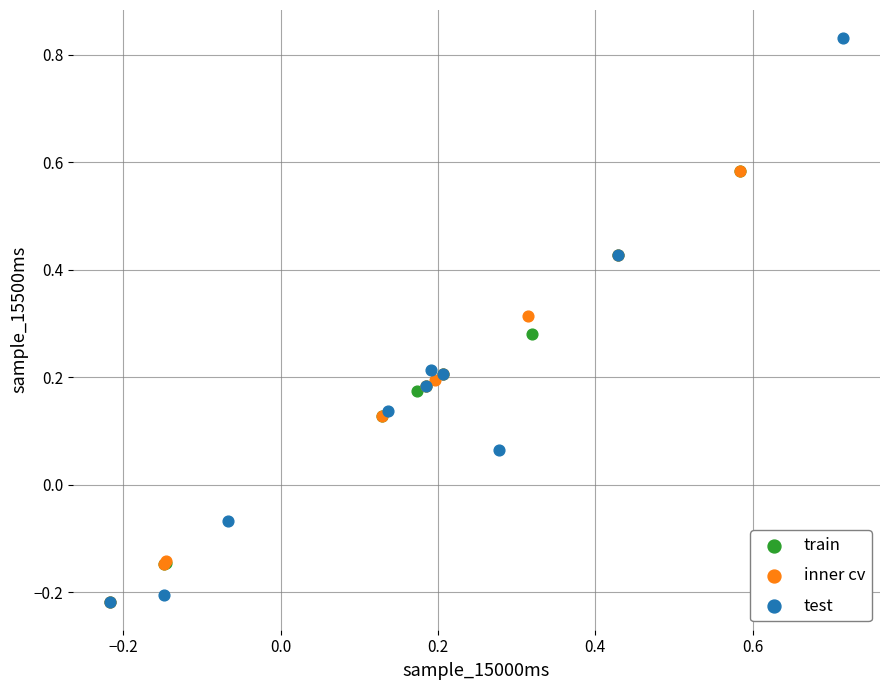

Which series reaches the maximum Y coordinate?

test